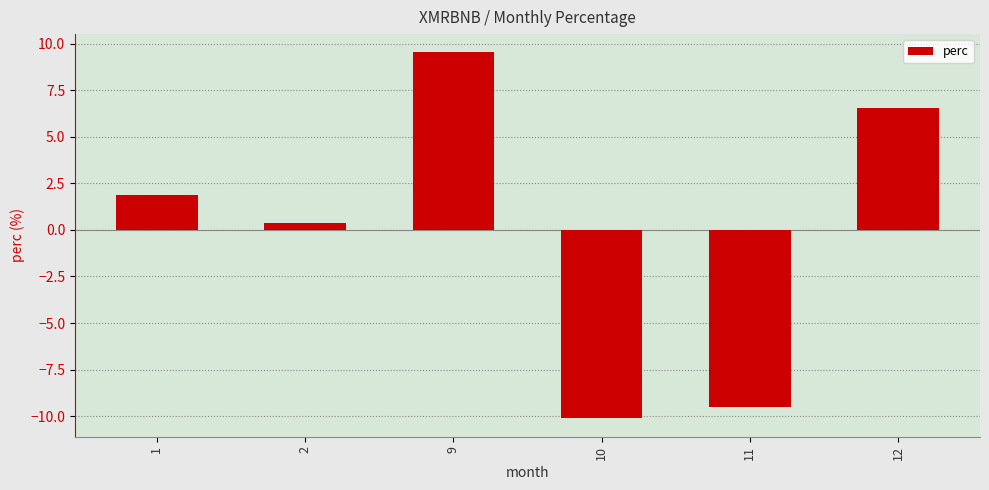

Between 1 and 9, which is larger?

9